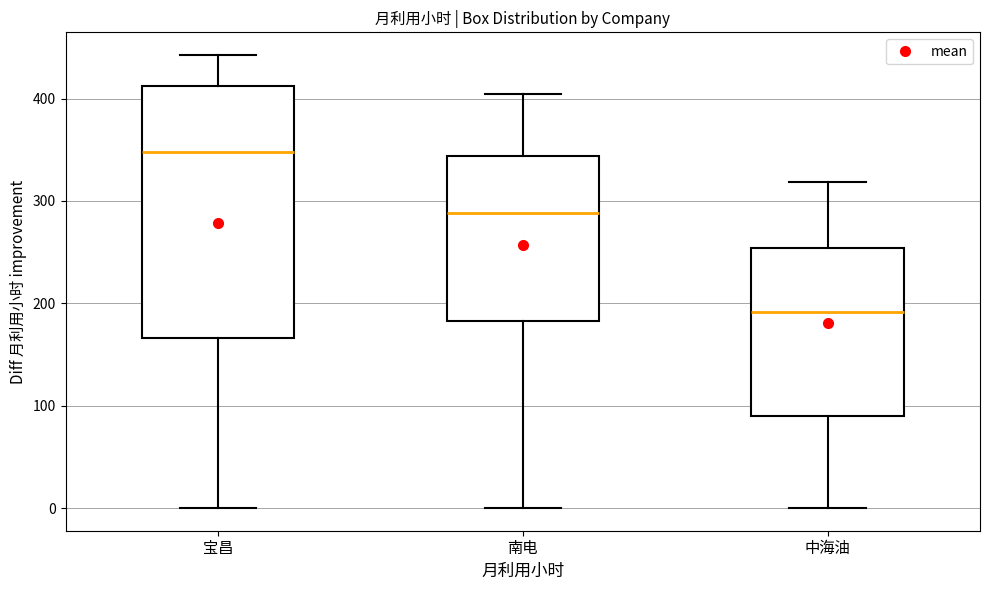

Which box has the lowest median line?

中海油